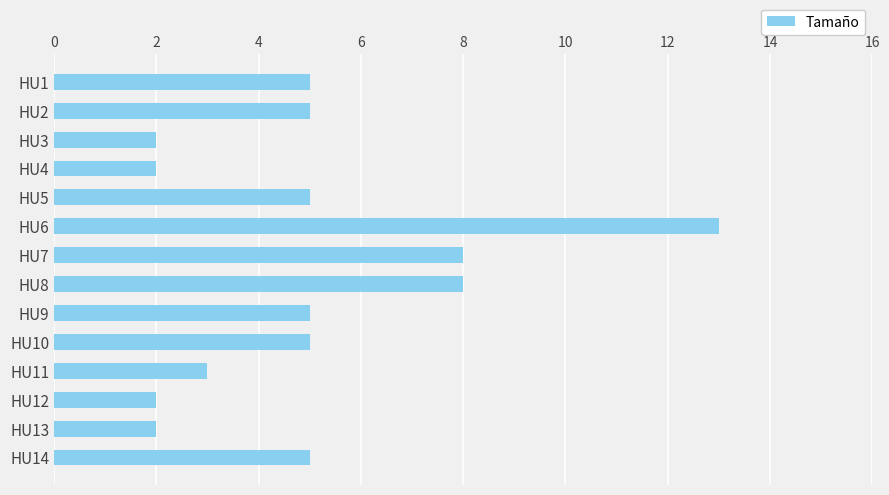

Which label corresponds to the largest value in the chart?

HU6